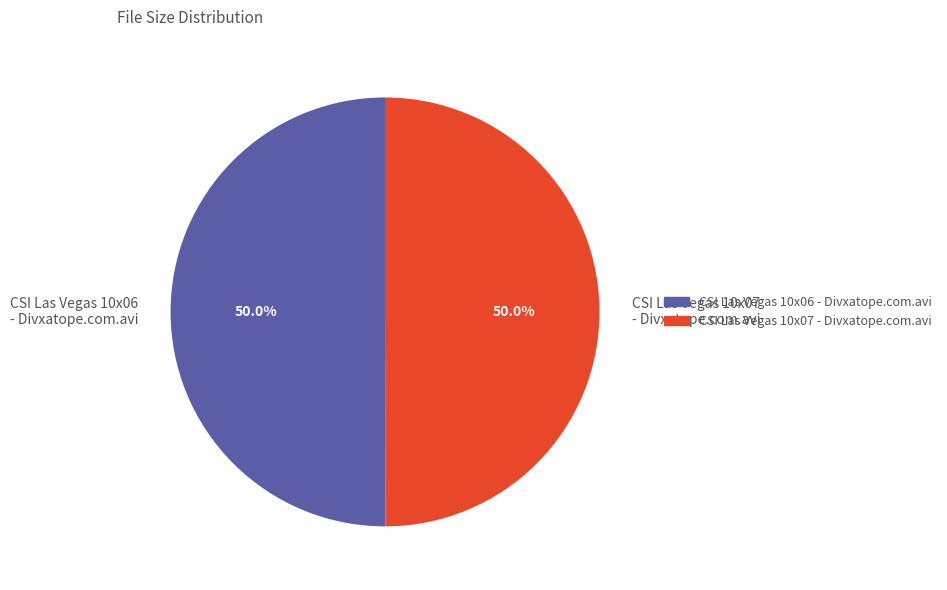

How many slices are in this pie chart?

2